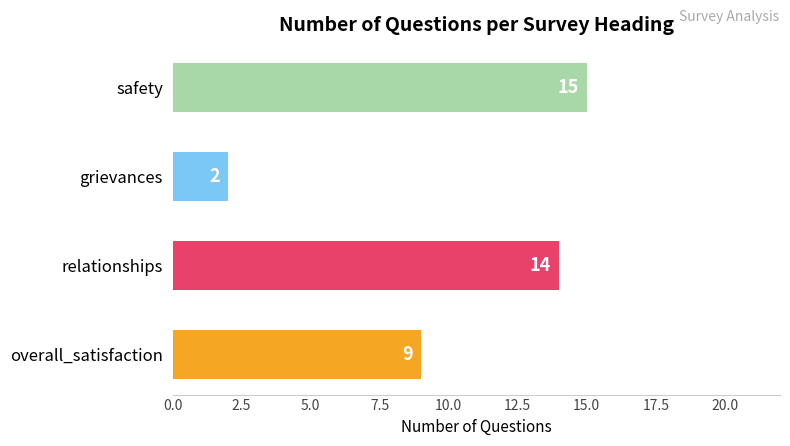

How many bars are there in total?

4